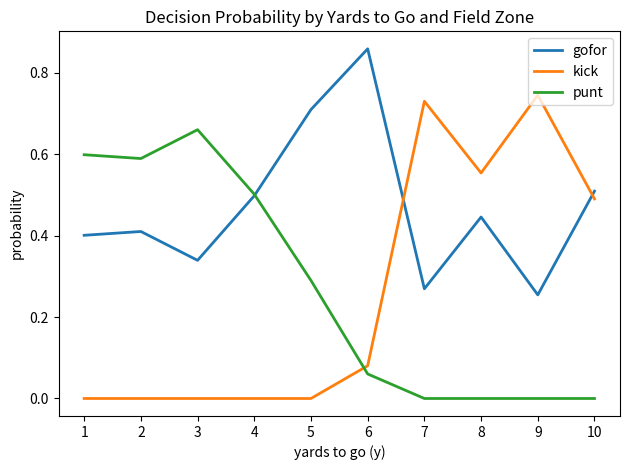

Which series has the largest total across all categories?

gofor